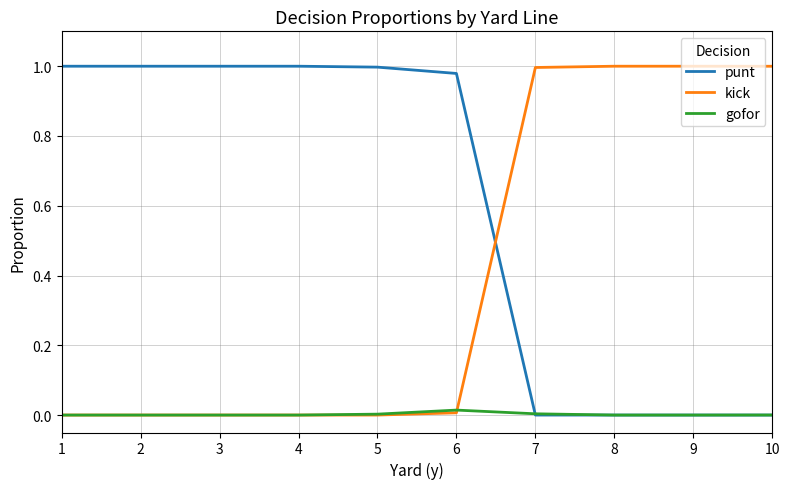

The punt series shows 0.0 at 7. True or false?

True